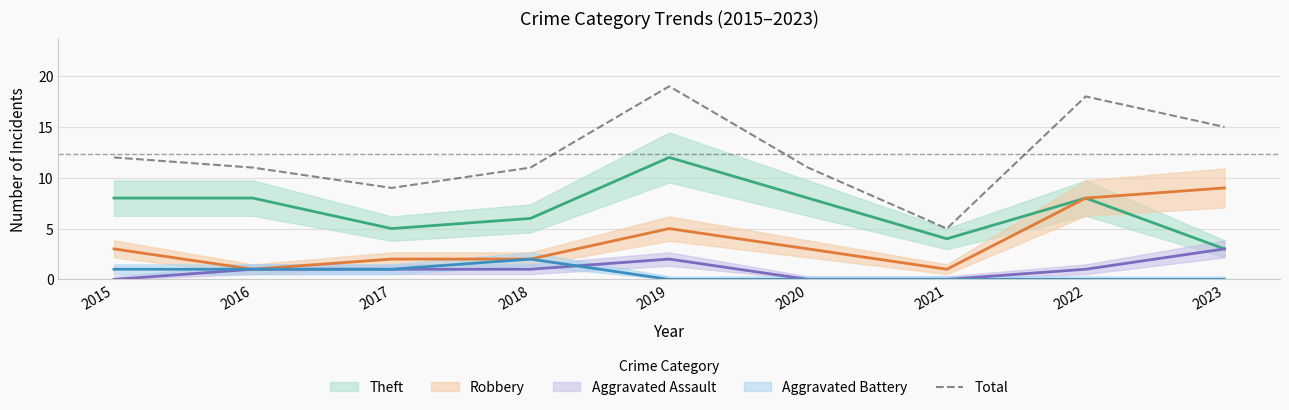

What is the value of the 8th point from the left?

18